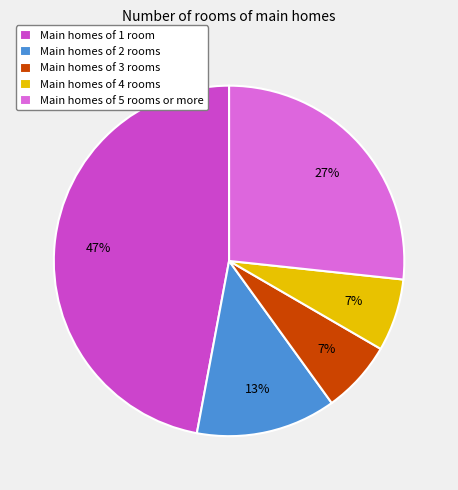

Is there any slice that represents more than half of the pie?

No